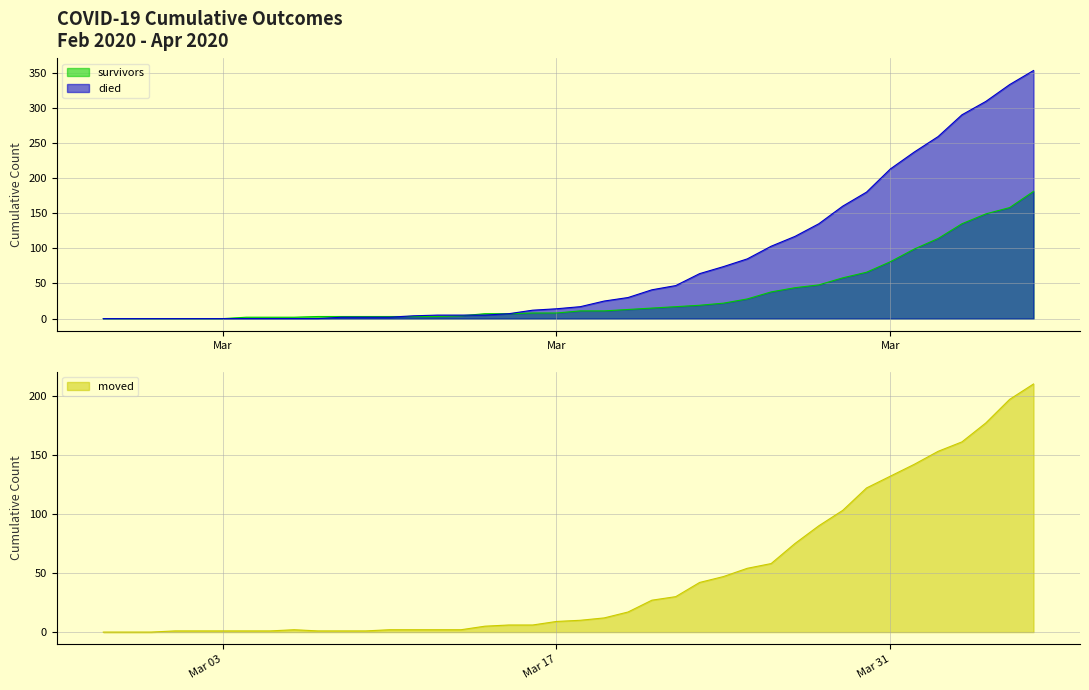

Which series has the widest spread of values?

died